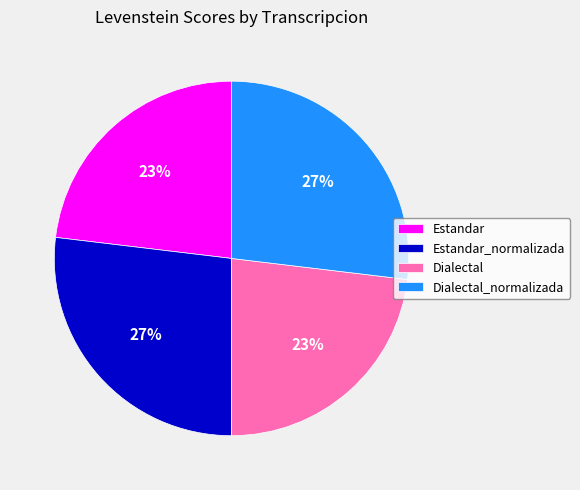

Count the number of slices in the pie.

4